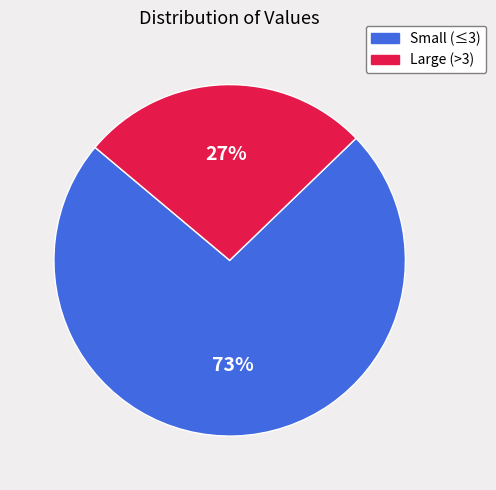

Does any single category account for the majority?

Yes